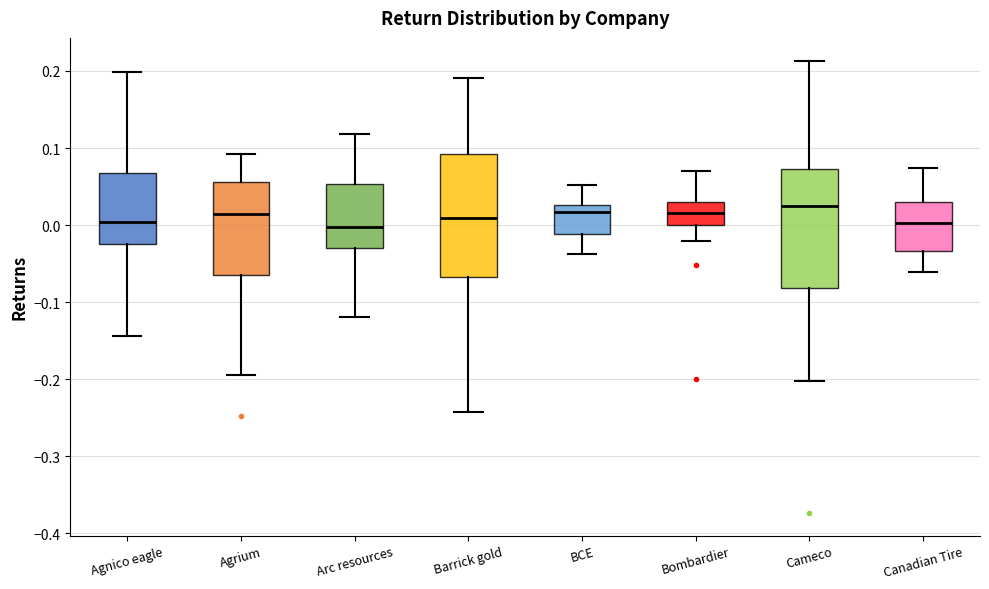

Reading left to right, transcribe this box plot: for each box, give where its median line is, the range the box spans, and where its two whiskers end, as read against the y-axis. The values are not printed on the chart, so give them approximately, as read against the axis.

Agnico eagle: median 0.00, box -0.02 to 0.07, whiskers -0.14 to 0.20
Agrium: median 0.01, box -0.06 to 0.06, whiskers -0.19 to 0.09
Arc resources: median 0.00, box -0.03 to 0.05, whiskers -0.12 to 0.12
Barrick gold: median 0.01, box -0.07 to 0.09, whiskers -0.24 to 0.19
BCE: median 0.02, box -0.01 to 0.03, whiskers -0.04 to 0.05
Bombardier: median 0.02, box 0.00 to 0.03, whiskers -0.02 to 0.07
Cameco: median 0.02, box -0.08 to 0.07, whiskers -0.20 to 0.21
Canadian Tire: median 0.00, box -0.03 to 0.03, whiskers -0.06 to 0.07